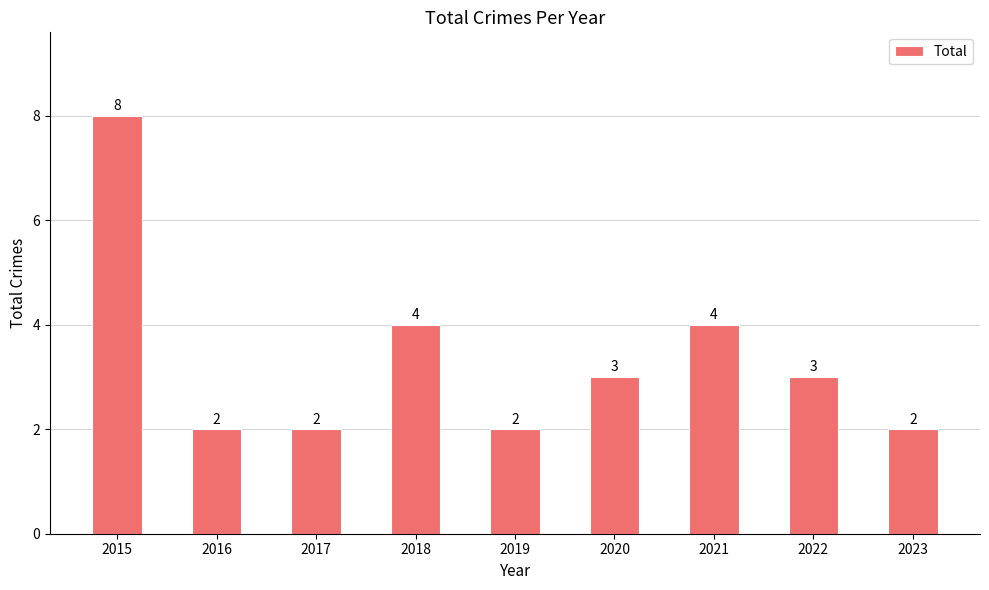

The value at 2017 is 2. True or false?

True